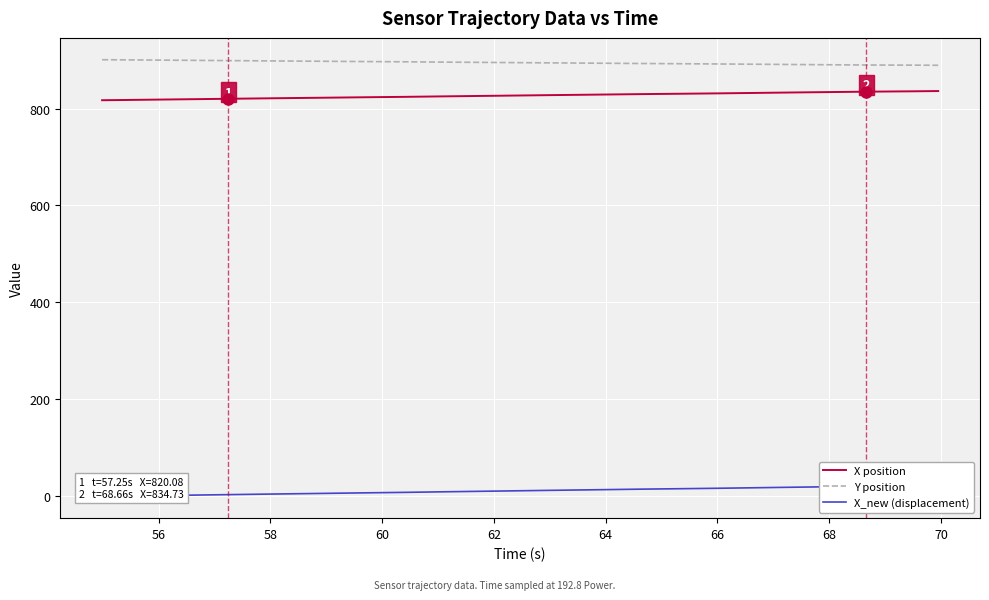

True or false: X position and Y position intersect in this chart.

False